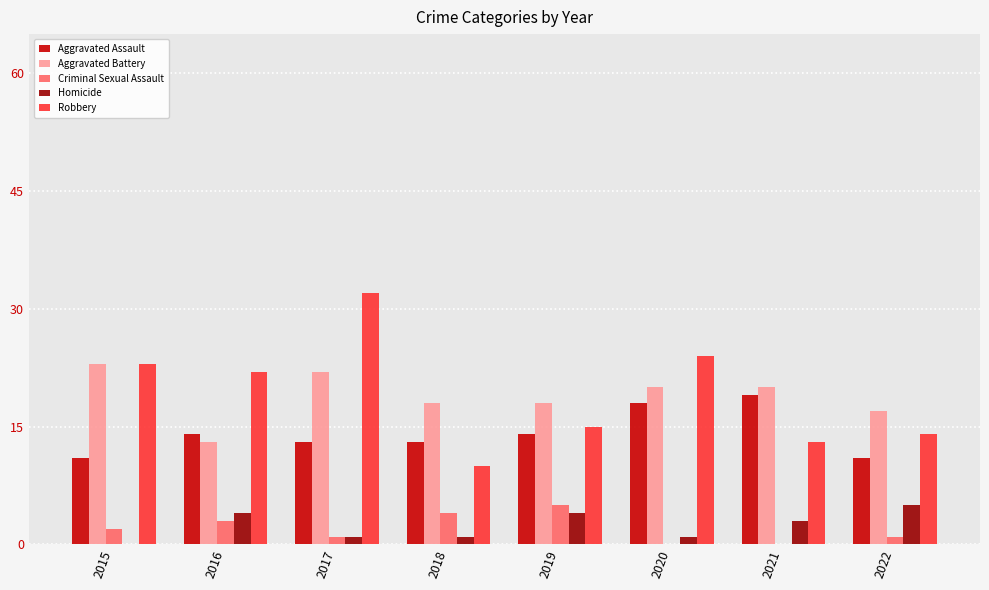

Which series changed the most between 2016 and 2019?

Robbery